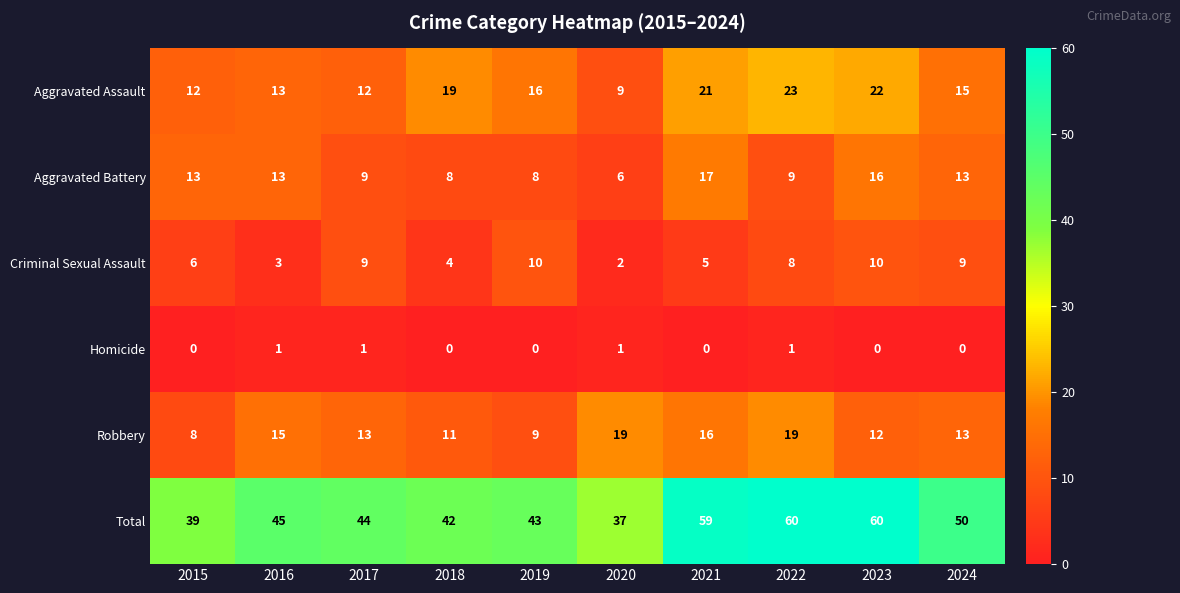

Count the number of data series in this chart.

6